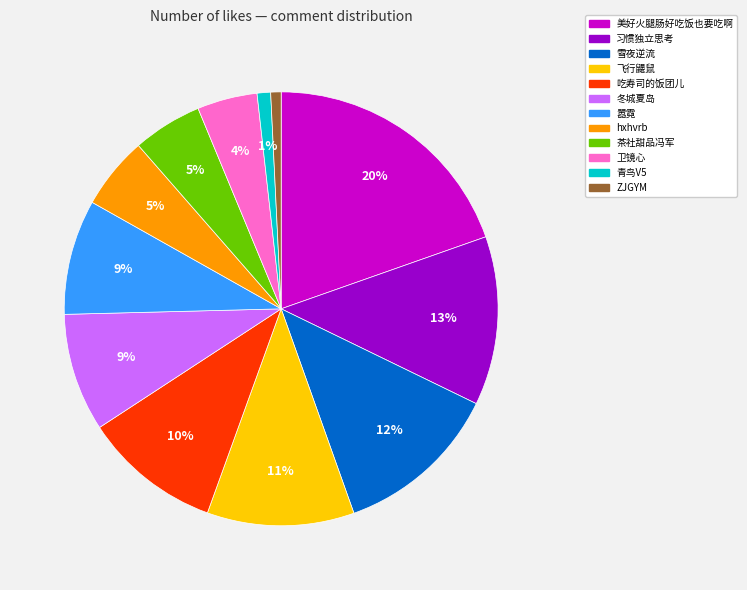

What is the largest slice in the pie chart?

美好火腿肠好吃饭也要吃啊